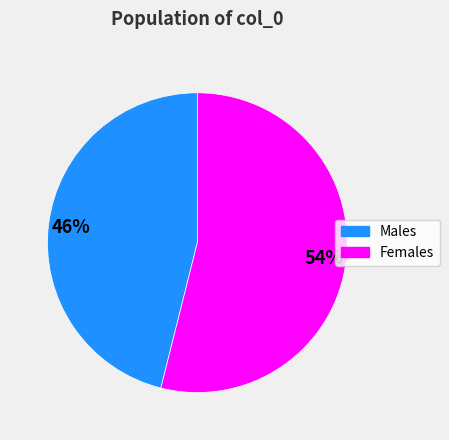

To the nearest percent, what is the difference between the largest and smallest slice percentages?

8%